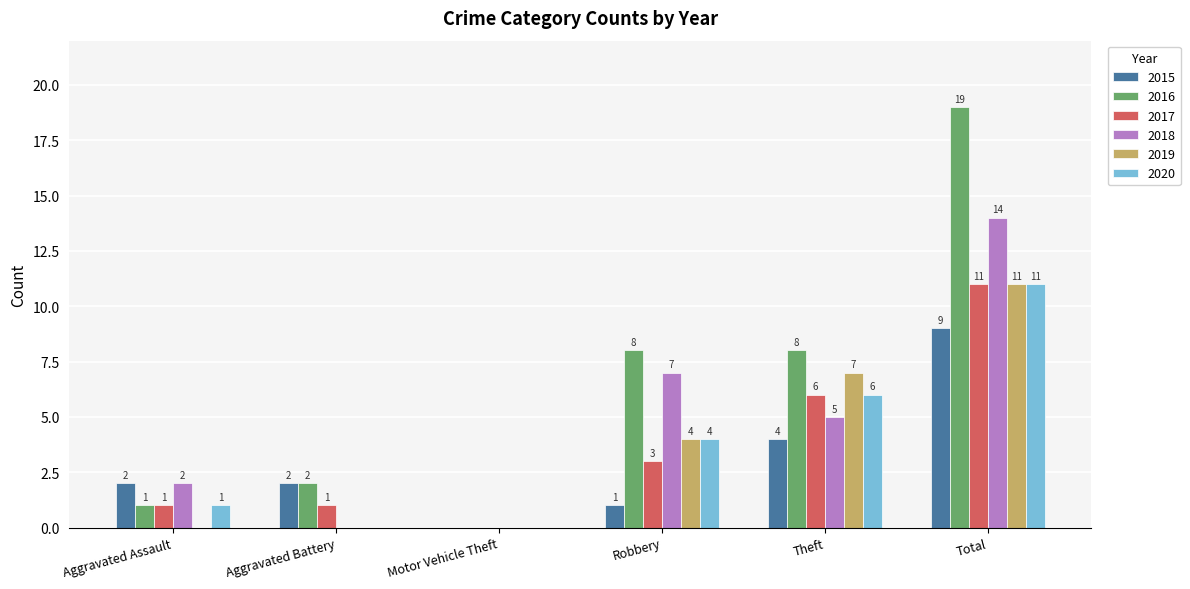

Which series has the largest total across all categories?

2016